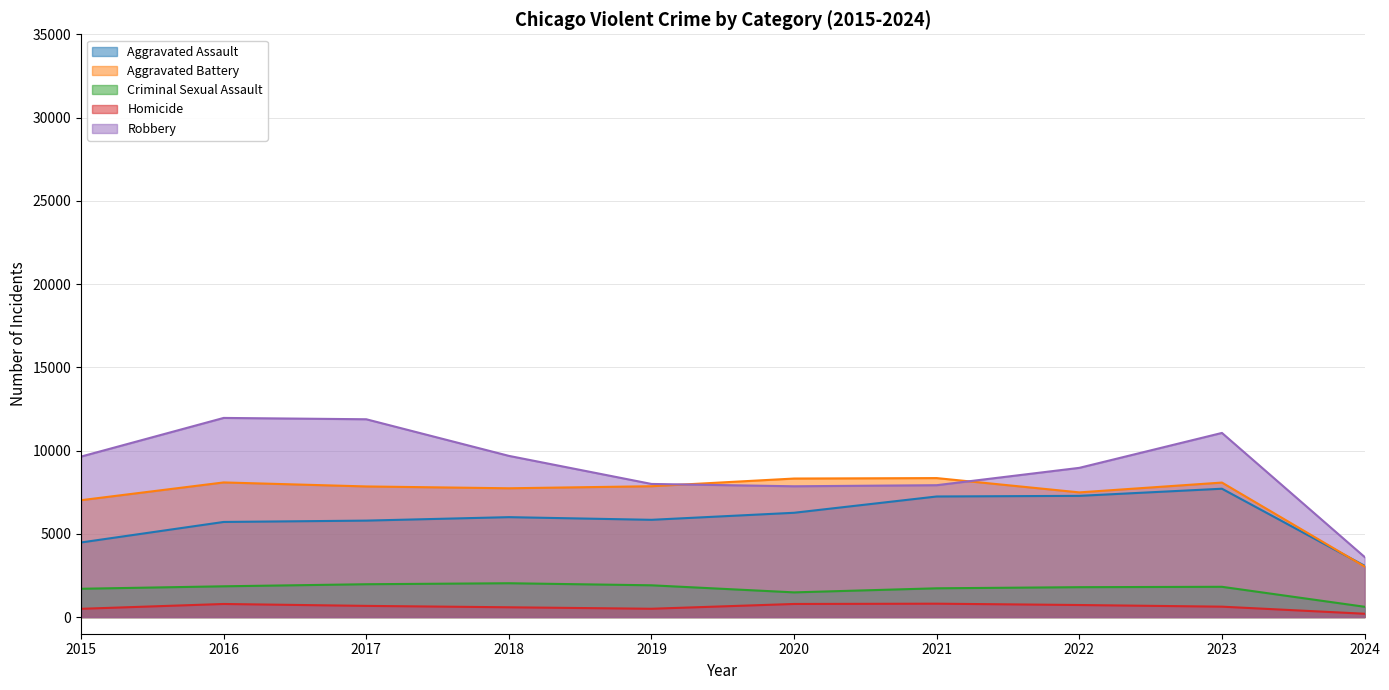

What is the sum of all Criminal Sexual Assault values?

16903